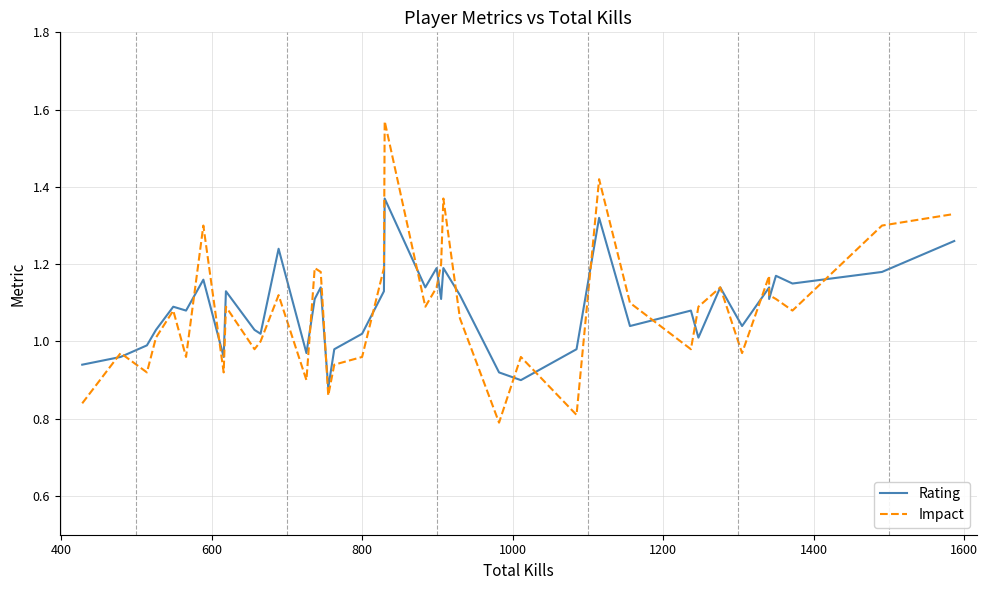

Does the chart have visible grid lines?

Yes